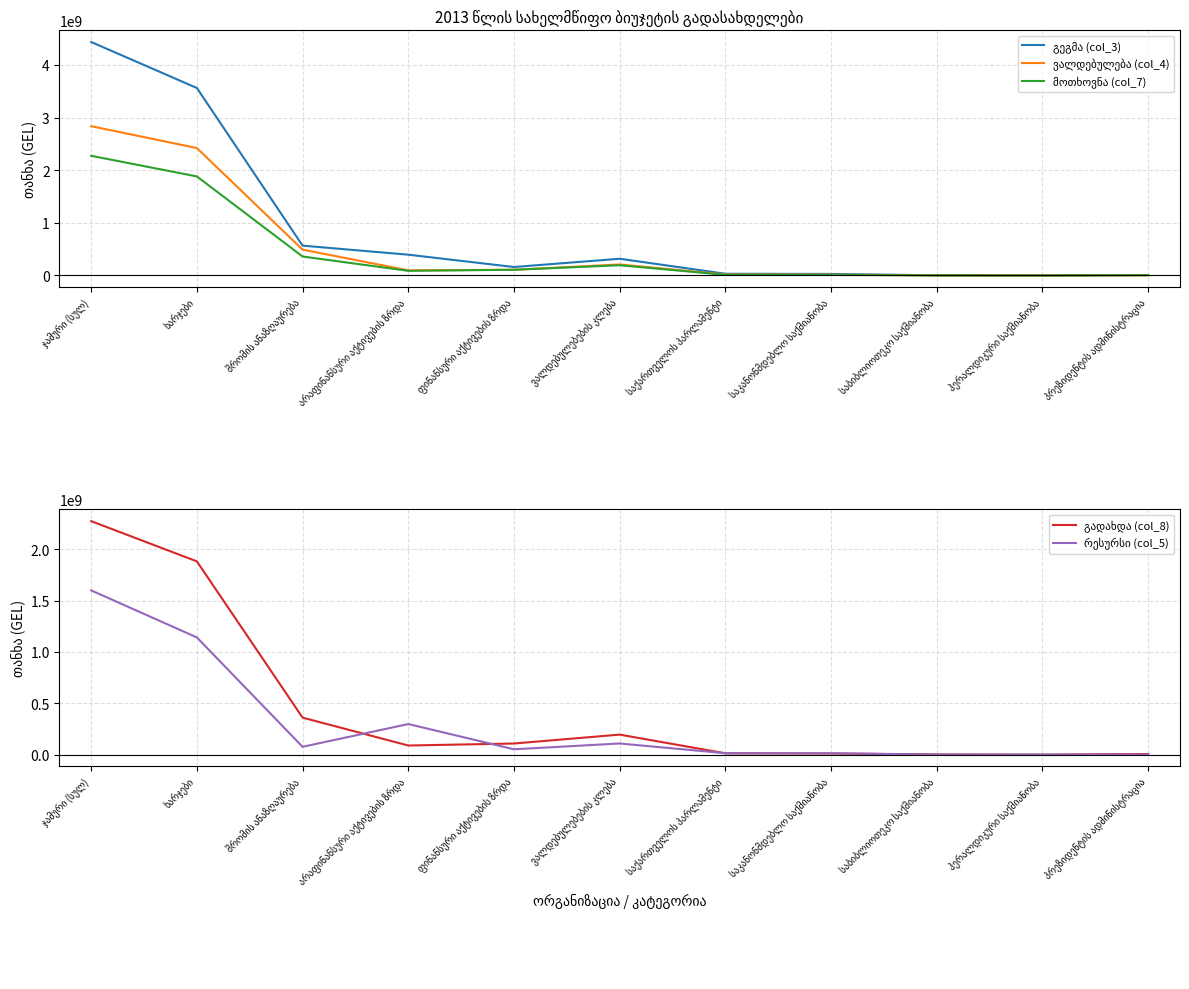

True or false: გეგმა (col_3) has more than 2 points higher than both neighbors.

False